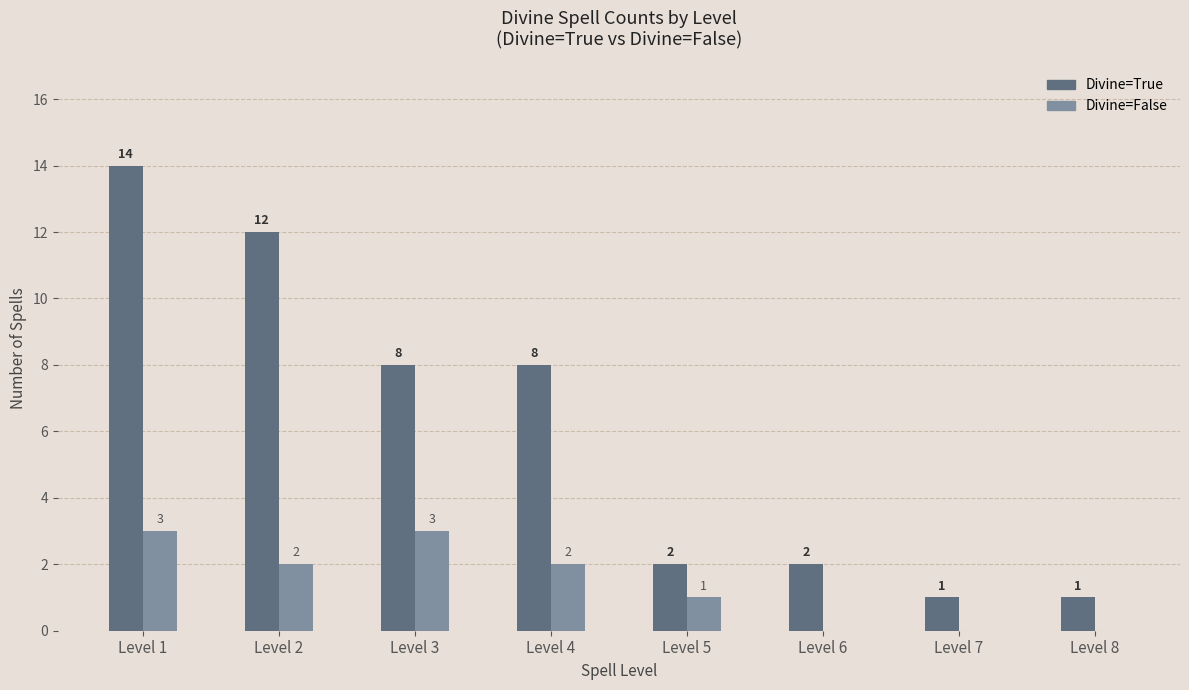

What is the total value across all series at Level 4?

10